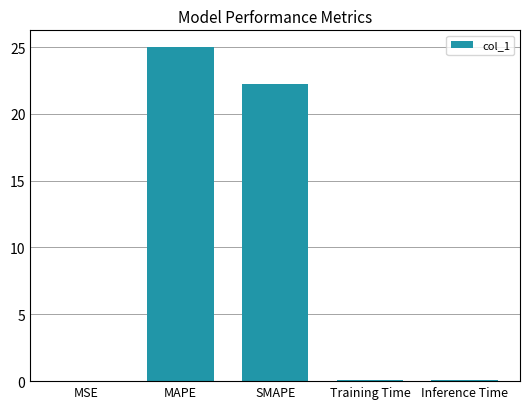

Which has a higher value, MAPE or MSE?

MAPE